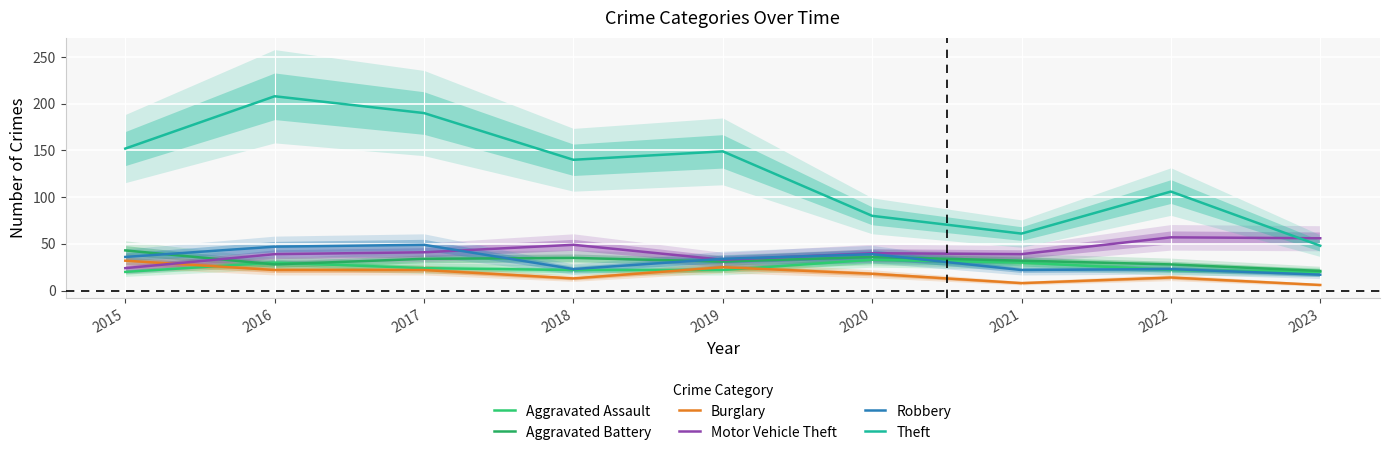

Between 2022 and 2017, which is larger?

2017